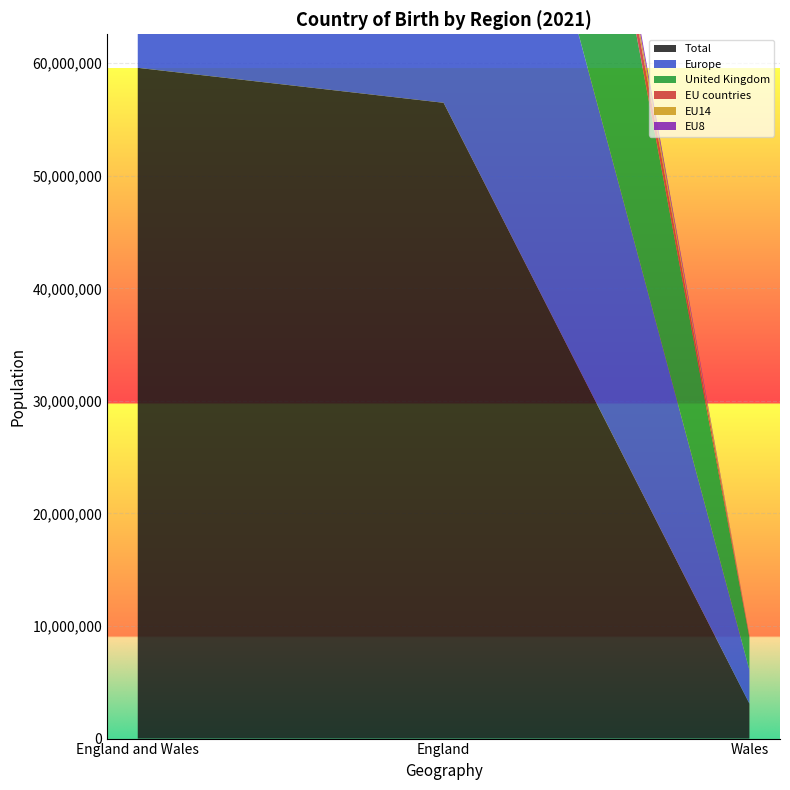

Reading left to right, extract all data points from this chart.

Total: 59597542	56490049	3107494
Europe: 53722544	50730336	2992209
United Kingdom: 49579570	46687506	2892064
EU countries: 3643242	3551766	91477
EU14: 1620266	1578673	41593
EU8: 1225623	1190391	35233